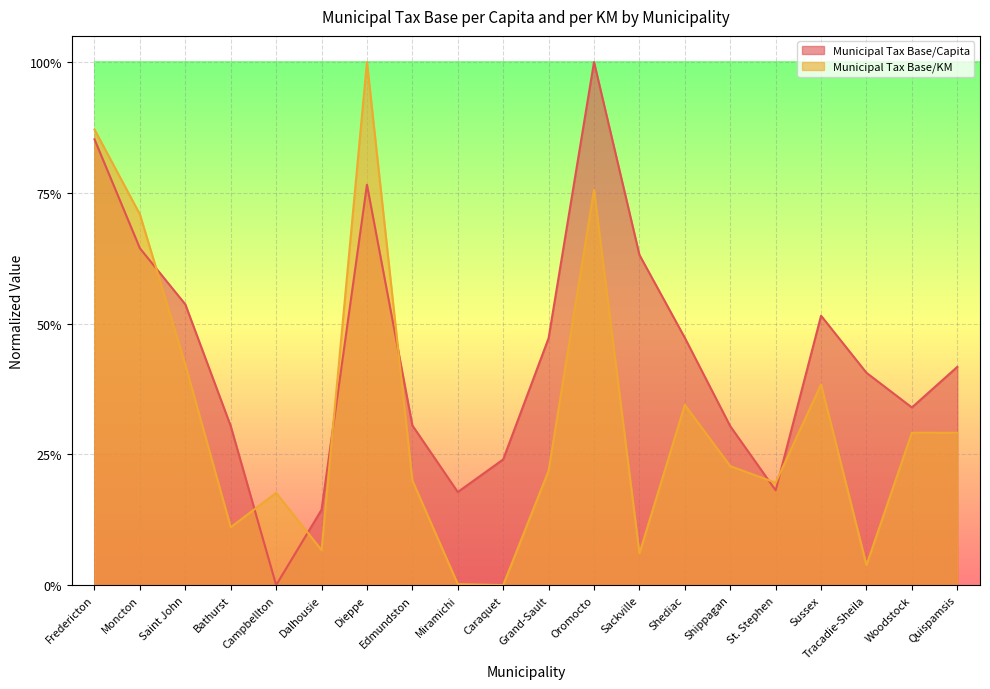

At which category is the sum across all series the highest?

Dieppe